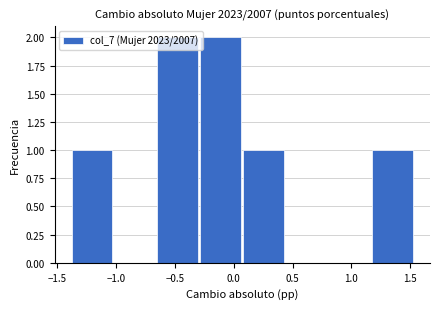

Reading left to right, transcribe this chart: for each bar, give the range it covers on the x-axis and its height. Neither the bar edges nor the heights are printed on the chart, so give them approximately, as read against the axes.

-1.40 to -1.00: 1
-1.00 to -0.65: 0
-0.65 to -0.30: 2
-0.30 to 0.10: 2
0.10 to 0.45: 1
0.45 to 0.80: 0
0.80 to 1.20: 0
1.20 to 1.55: 1